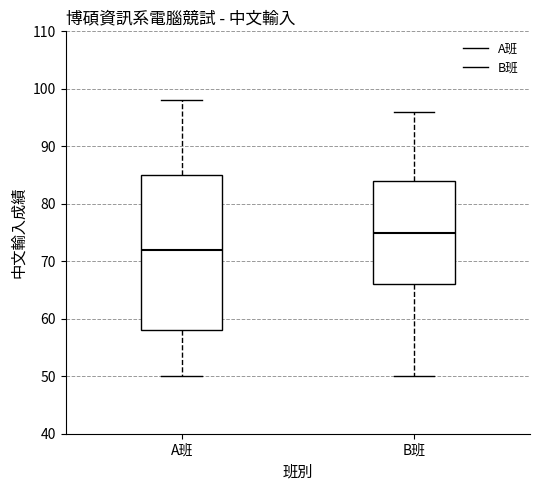

Reading left to right, read every box against the y-axis: the position of its median line, the range the box covers, and the ends of its whiskers. The values are not printed on the chart, so give them approximately, as read against the axis.

A班: median 72, box 58 to 85, whiskers 50 to 98
B班: median 75, box 66 to 84, whiskers 50 to 96